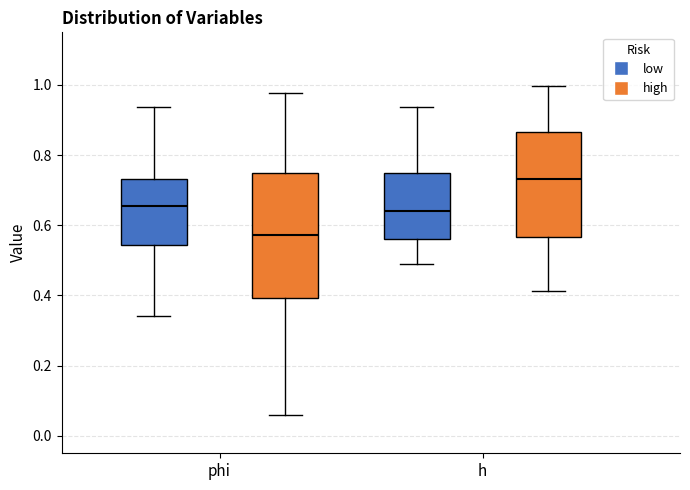

Where does the median line of the box for phi (high) sit on the y-axis? The values are not printed on the chart, so give them approximately, as read against the axis.

0.58